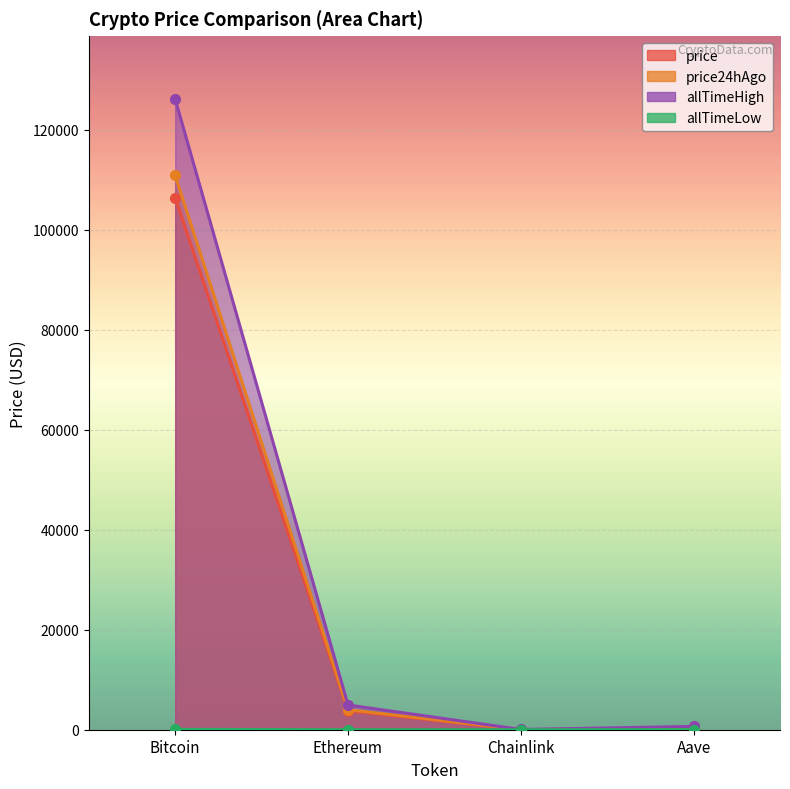

At how many categories does at least one series exceed 36837?

1